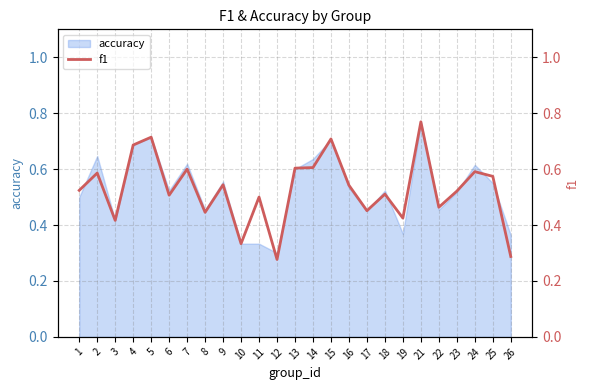

What is the maximum value shown in the chart?

0.8